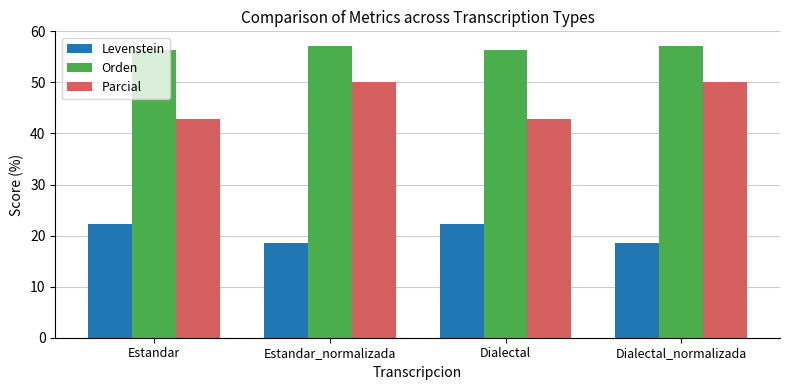

List the series in order of their peak value, highest first.

Orden, Parcial, Levenstein